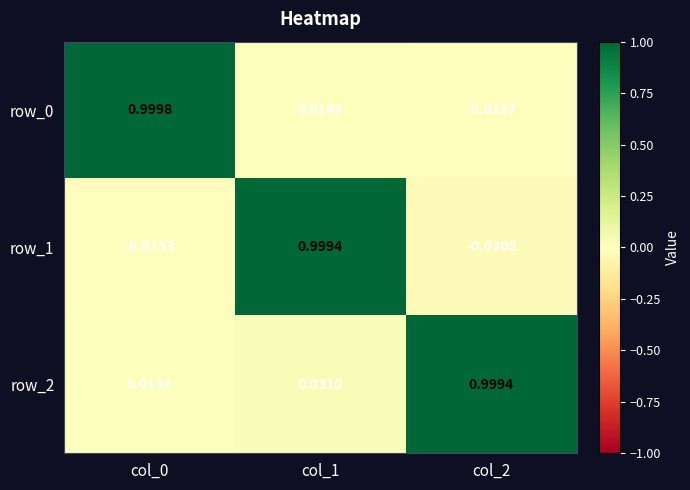

At how many categories does at least one series exceed 0?

3